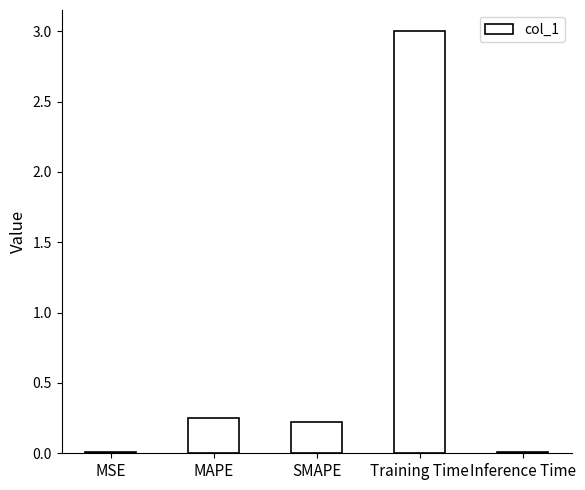

Between Inference Time and SMAPE, which is larger?

SMAPE